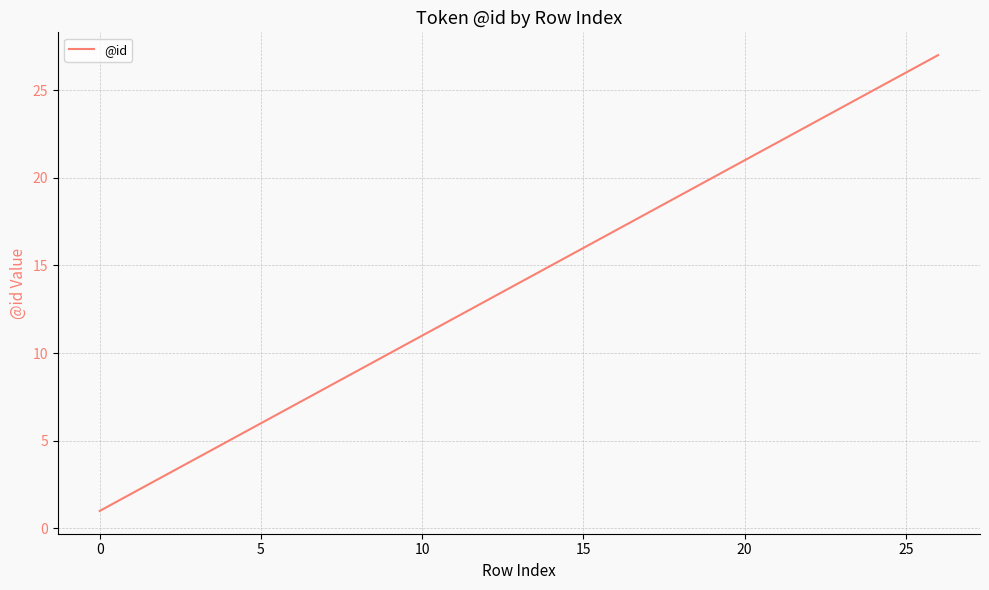

Reading right to left, what are all the values shown in this chart?

27	26	25	24	23	22	21	20	19	18	17	16	15	14	13	12	11	10	9	8	7	6	5	4	3	2	1